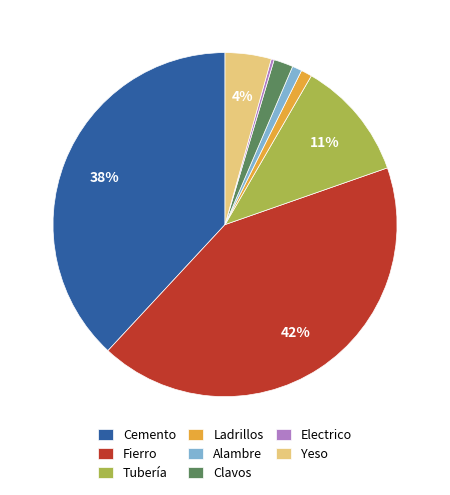

Between Ladrillos and Cemento, which is larger?

Cemento